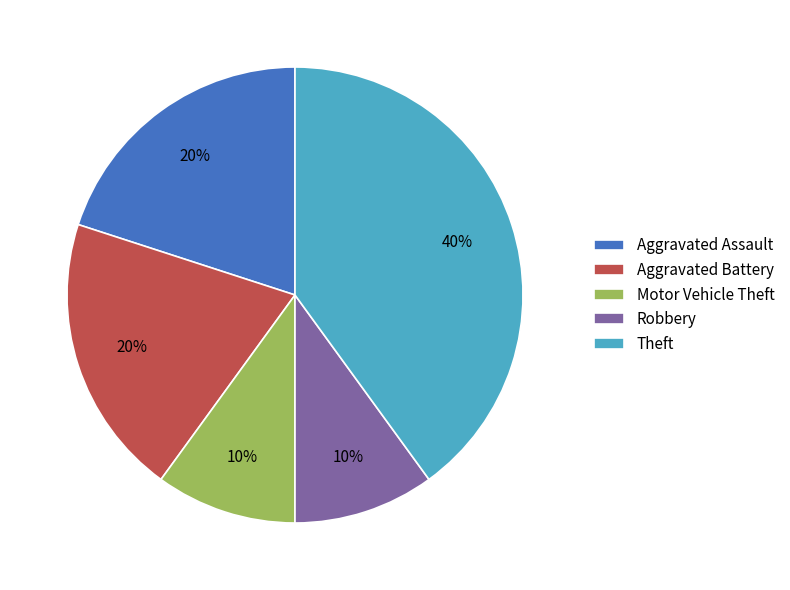

To the nearest percent, what is the combined percentage of Theft and Aggravated Assault?

60%